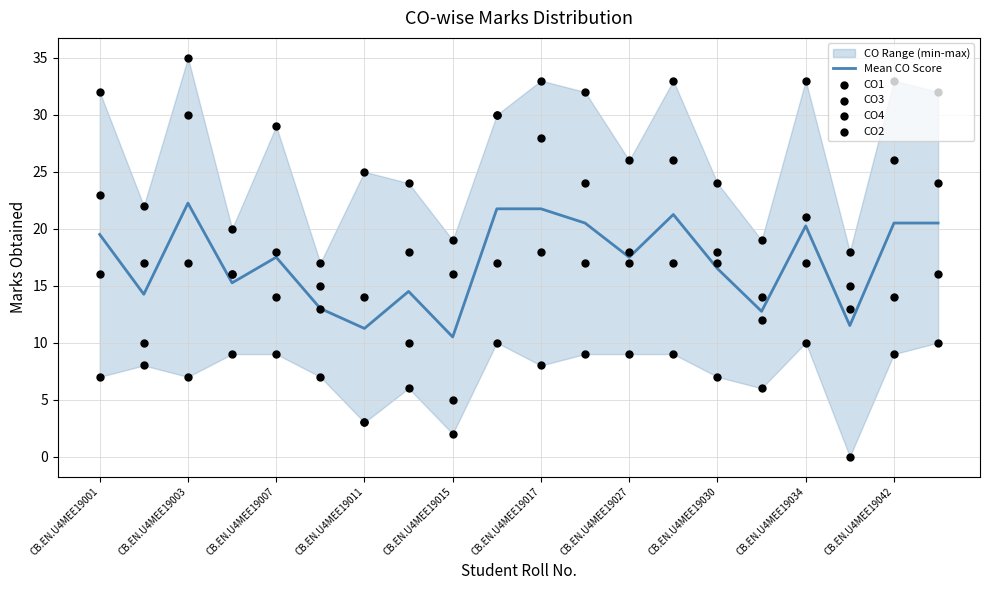

What is the minimum value for Mean CO Score?

10.5